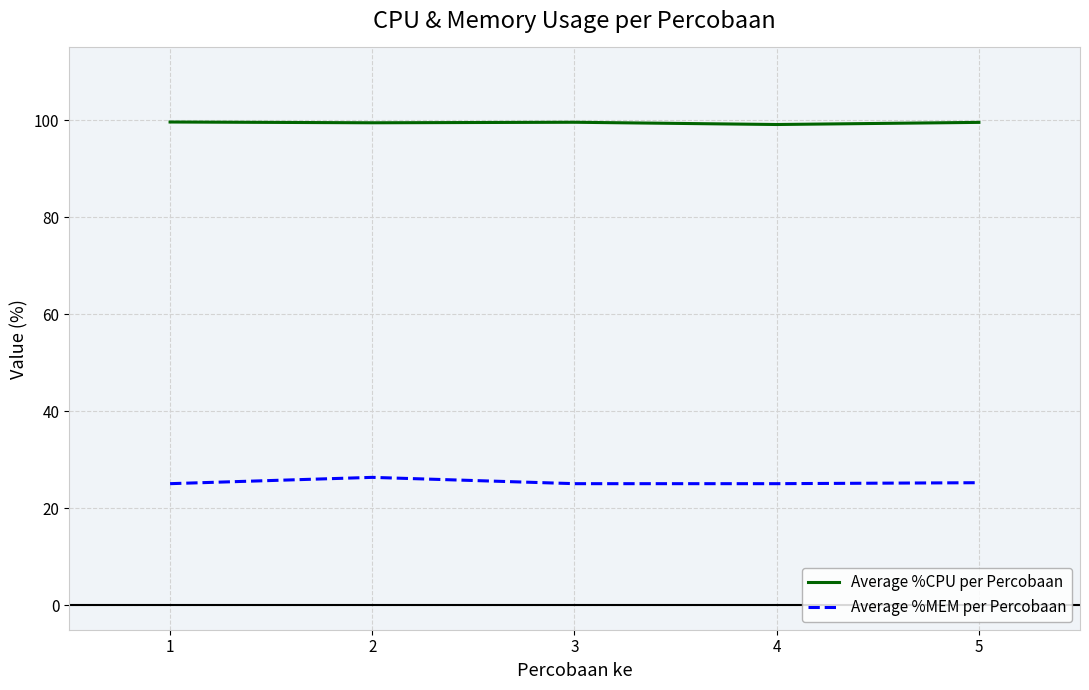

The value of Average %MEM per Percobaan at 2 is 26.4. True or false?

True